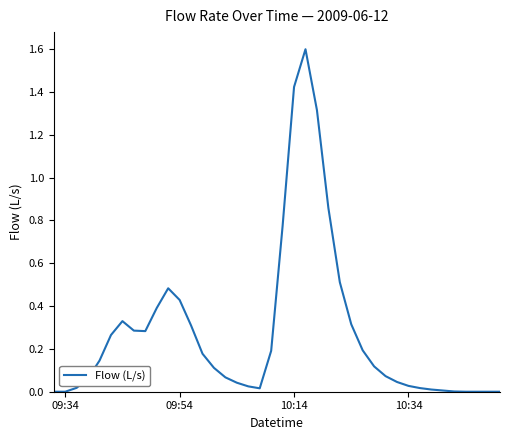

What is the greatest value displayed?

1.6